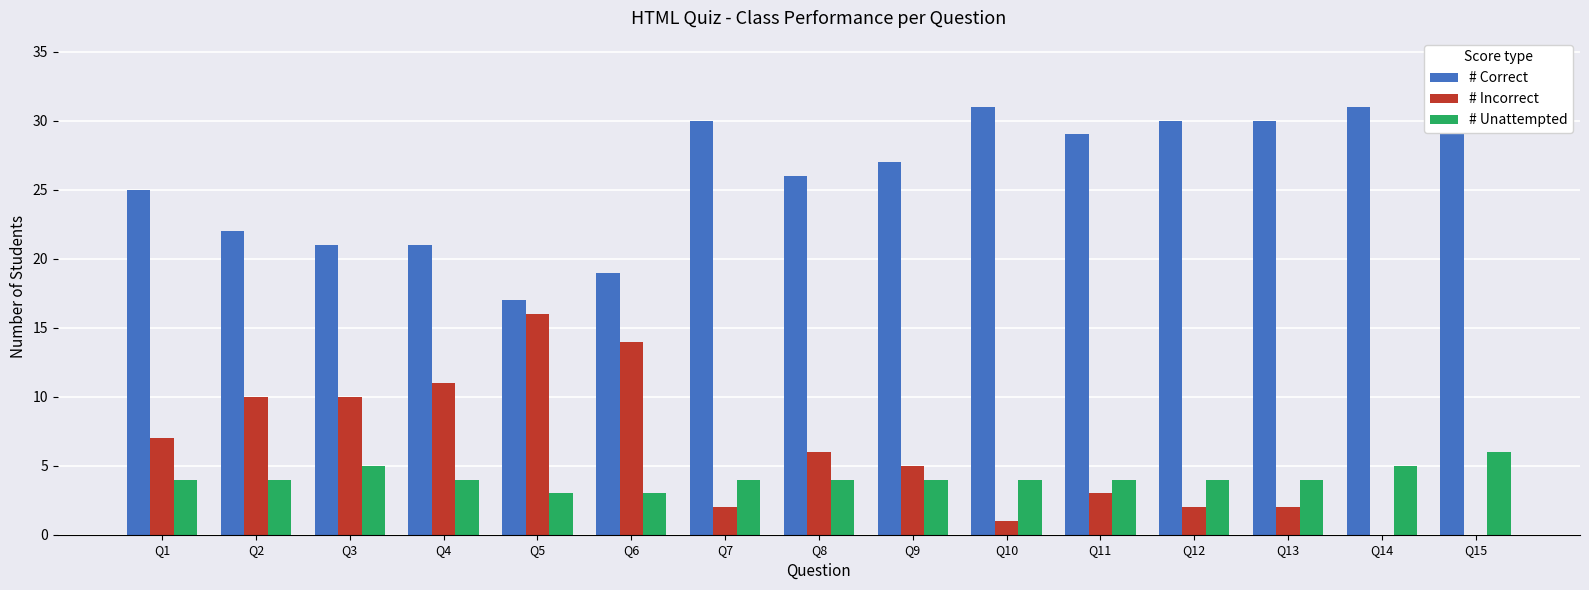

Reading left to right, list all the values displayed in this chart.

# Correct: 25	22	21	21	17	19	30	26	27	31	29	30	30	31	30
# Incorrect: 7	10	10	11	16	14	2	6	5	1	3	2	2	0	0
# Unattempted: 4	4	5	4	3	3	4	4	4	4	4	4	4	5	6